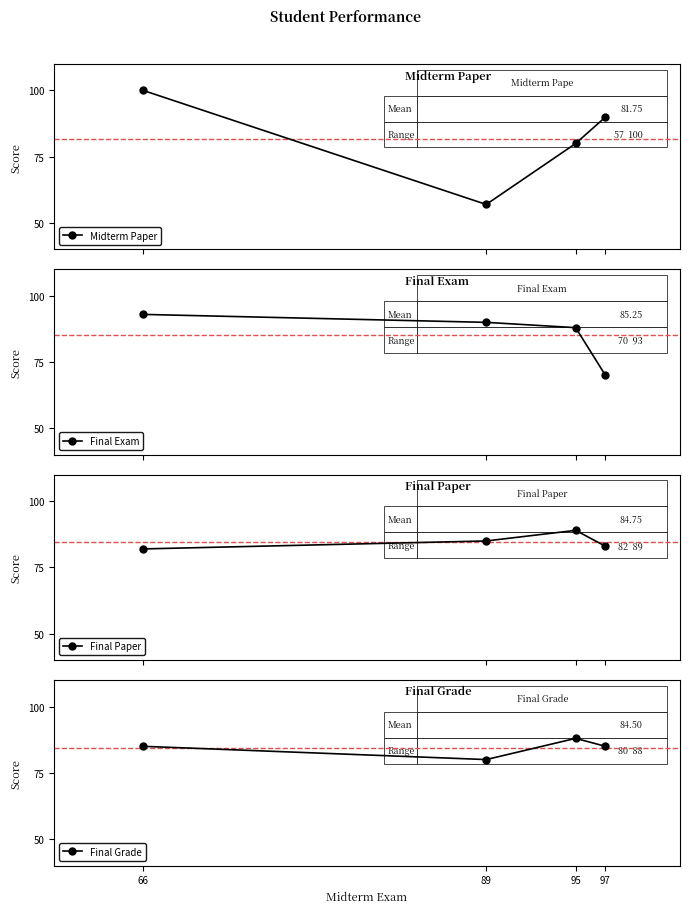

How many interior local valleys does the Final Grade series have?

1